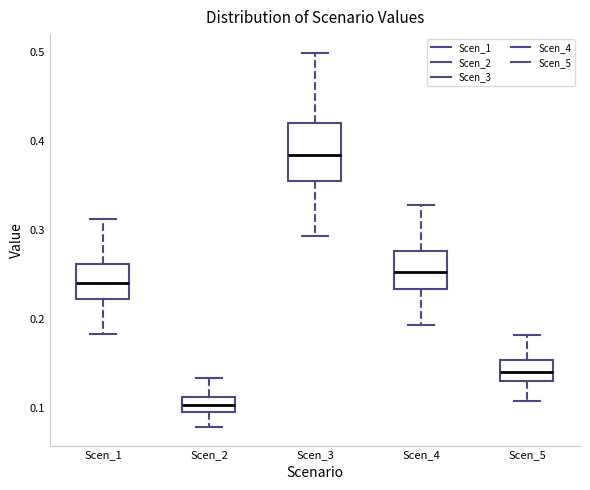

Where does the lower whisker of the box for Scen_5 end on the y-axis? The values are not printed on the chart, so give them approximately, as read against the axis.

0.11